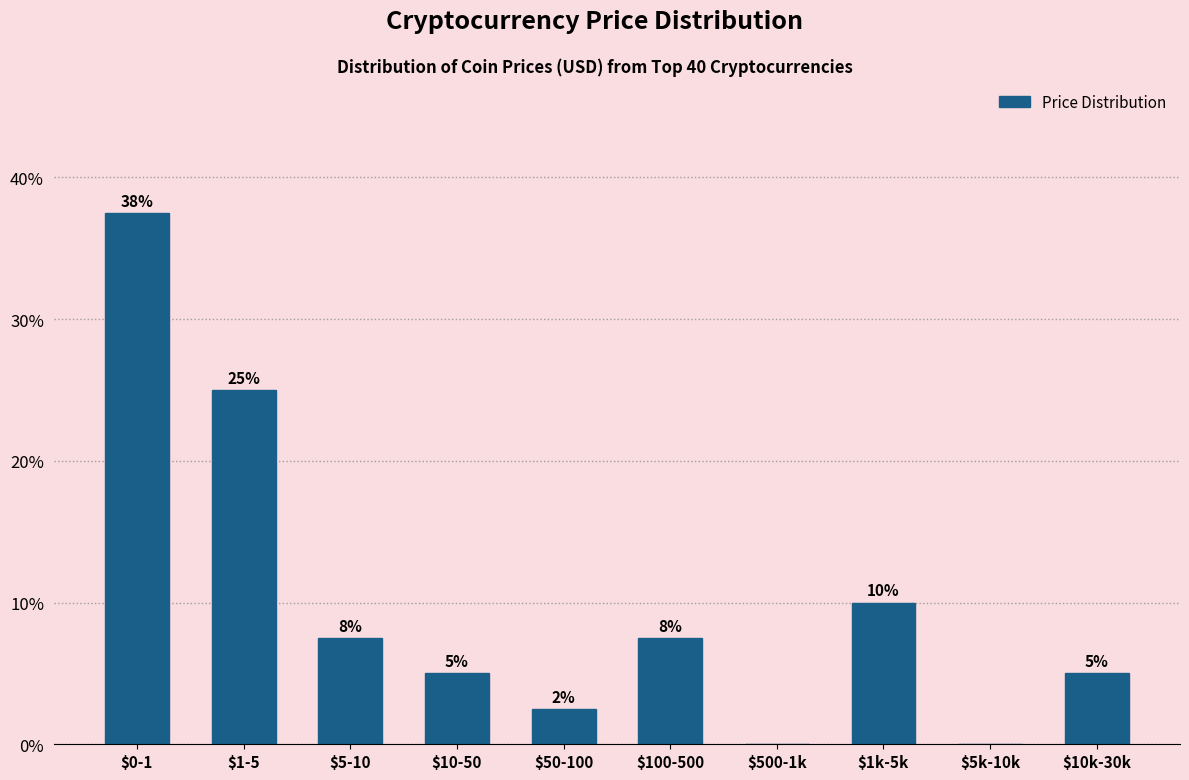

Where is the data nearest to the value 18?

$1-5